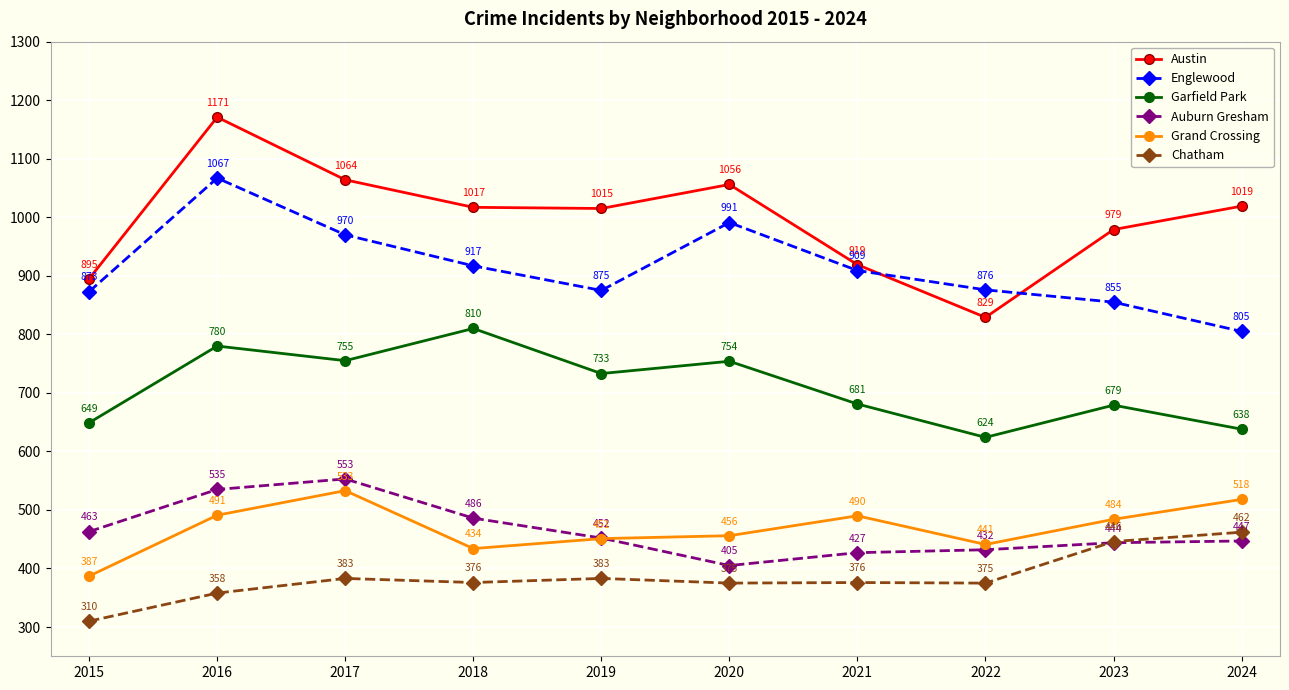

At which category is the sum across all series the highest?

2016